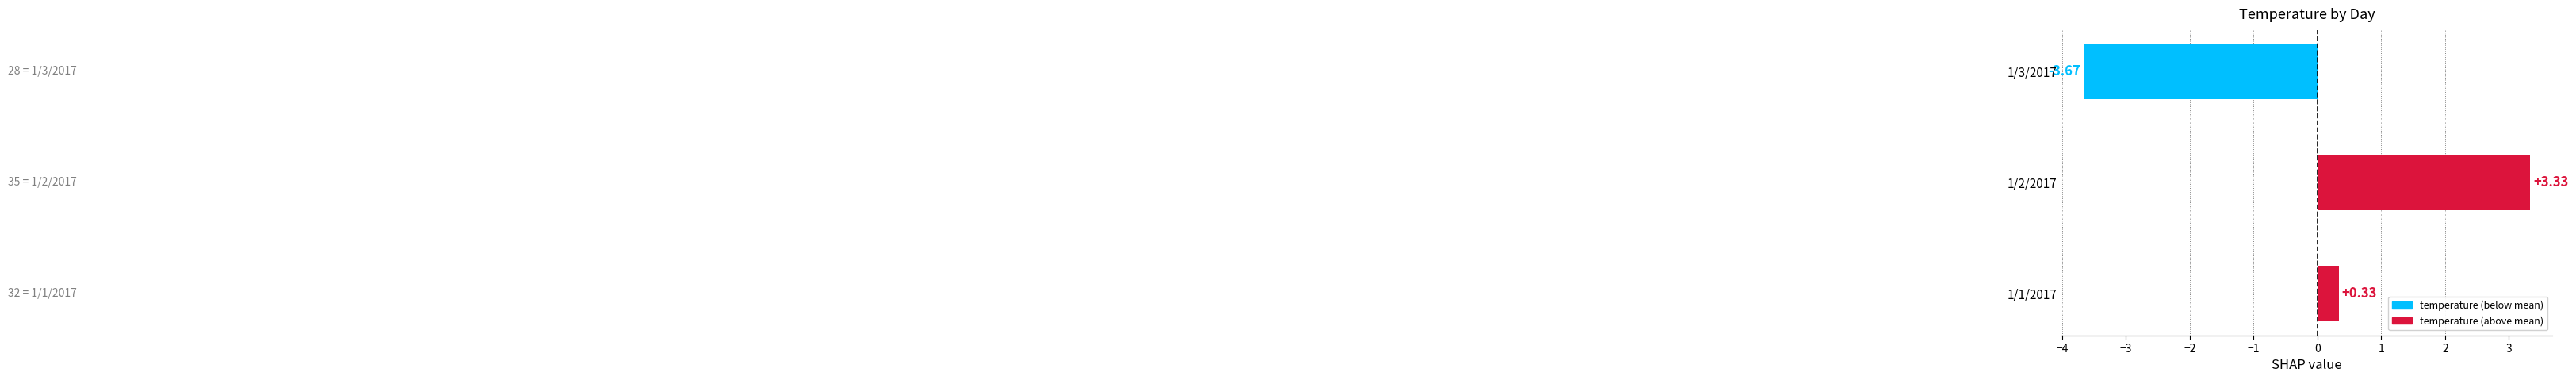

Which category has the highest value across all series?

1/2/2017